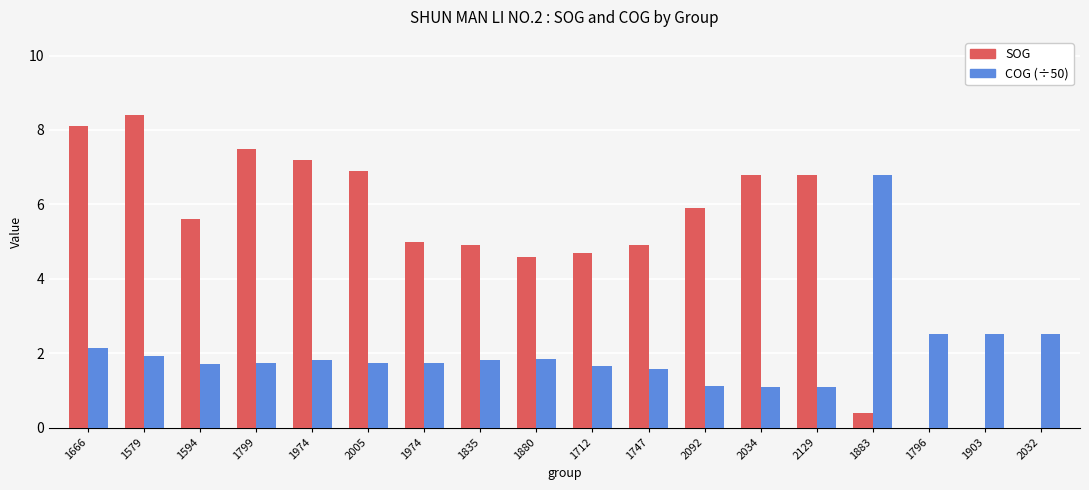

At 2005, list the series in order from smallest to largest.

COG (÷50), SOG